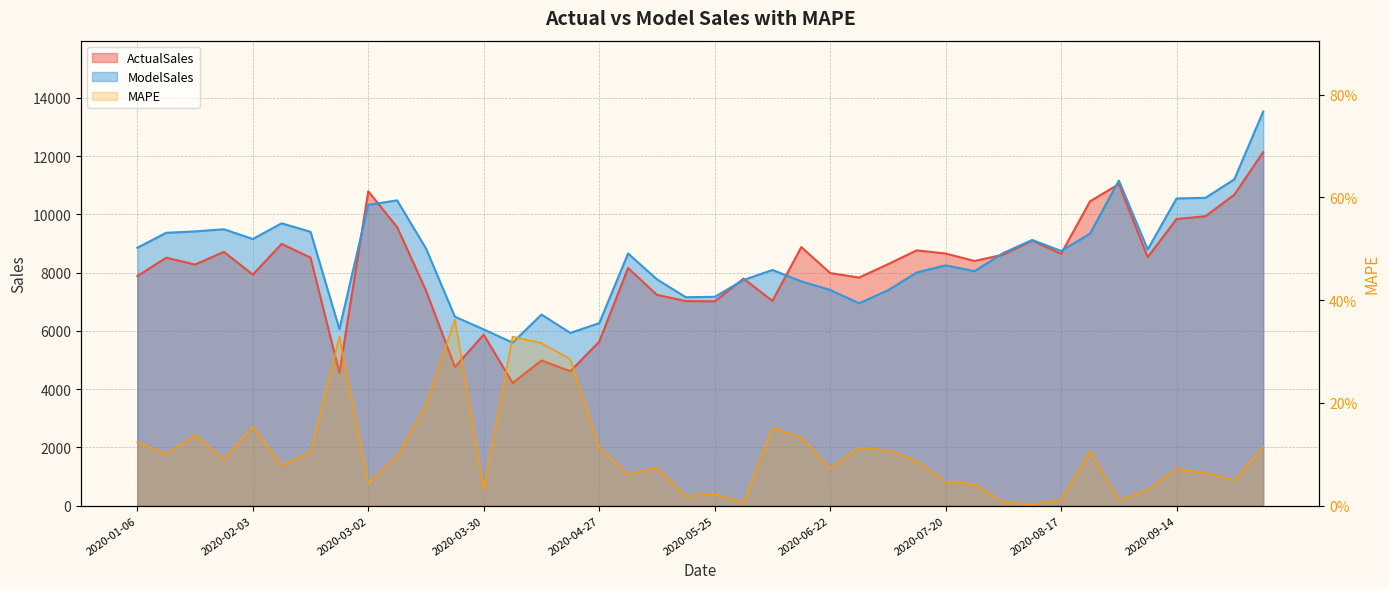

At which label does ActualSales reach its peak?

2020-10-05